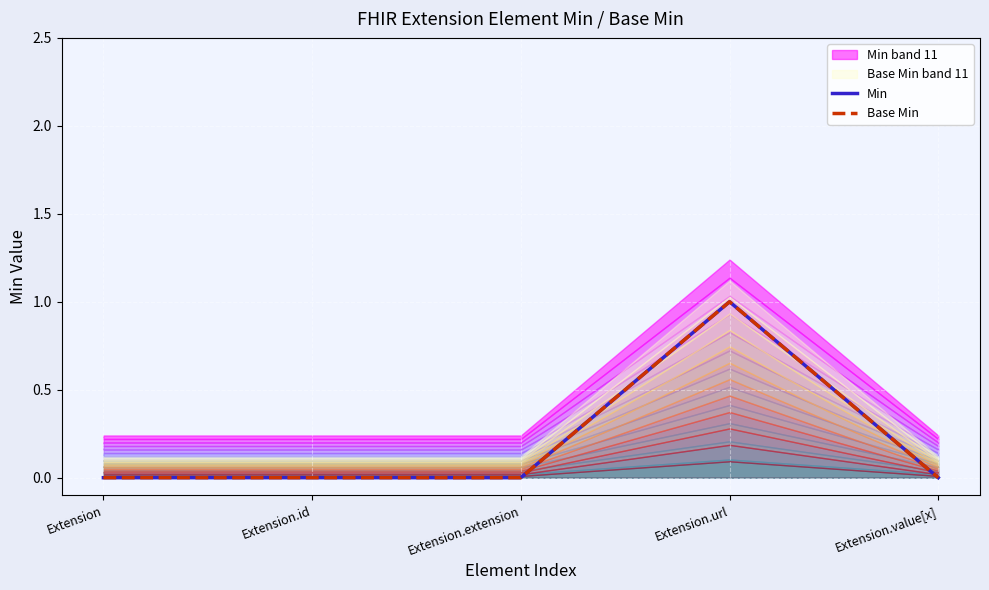

What is the value of the Min point at the 4th from the left?

1